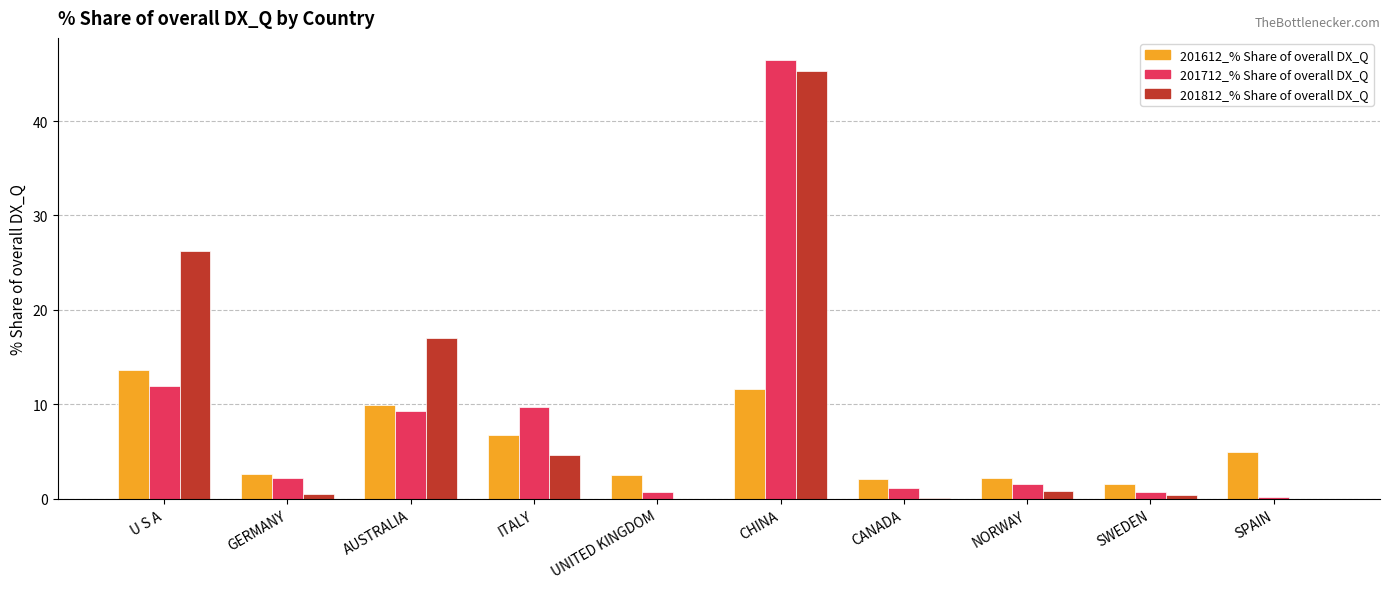

The 201712_% Share of overall DX_Q series shows 9.7 at ITALY. True or false?

True